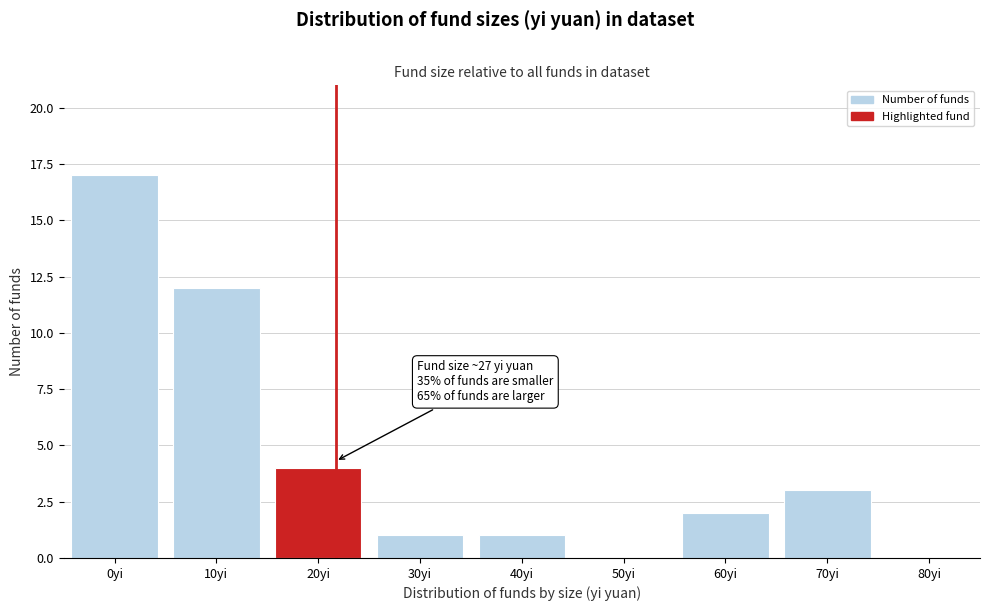

Reading left to right, what are all the values shown in this chart?

0yi=17	10yi=12	20yi=4	30yi=1	40yi=1	50yi=0	60yi=2	70yi=3	80yi=0